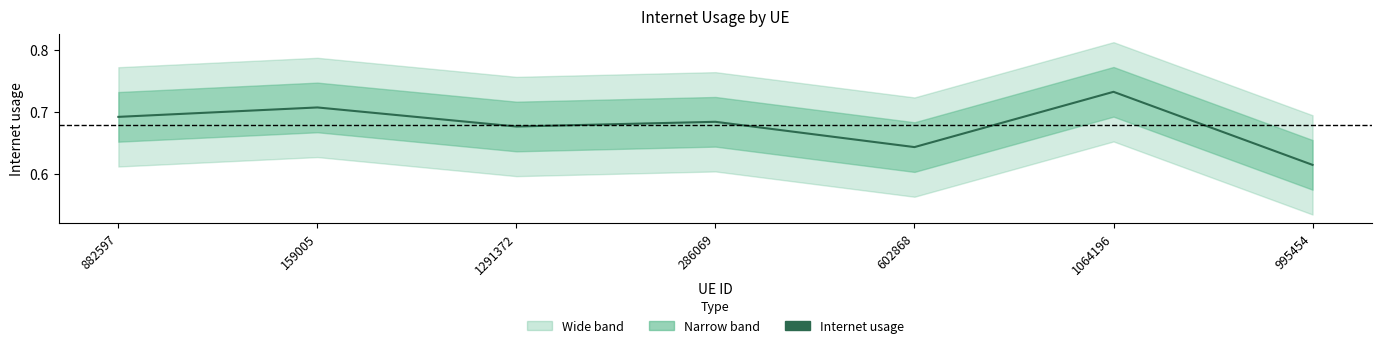

True or false: the data shows 0.4 at 602868.

False